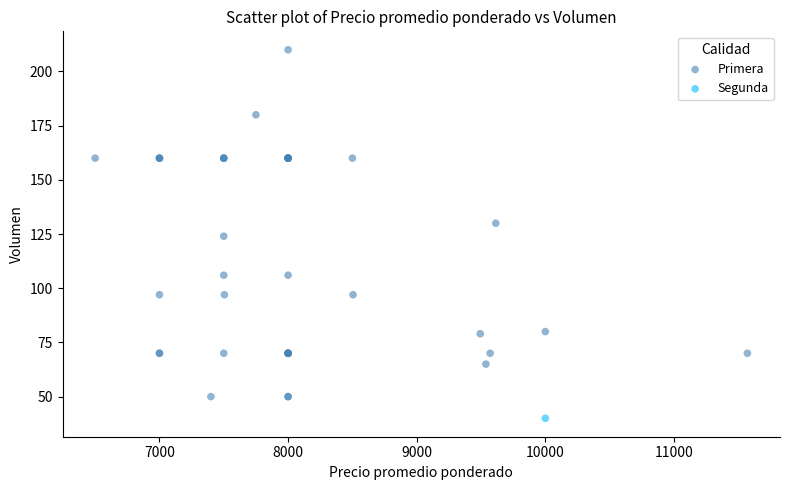

What are all the series names shown in the legend?

Primera, Segunda